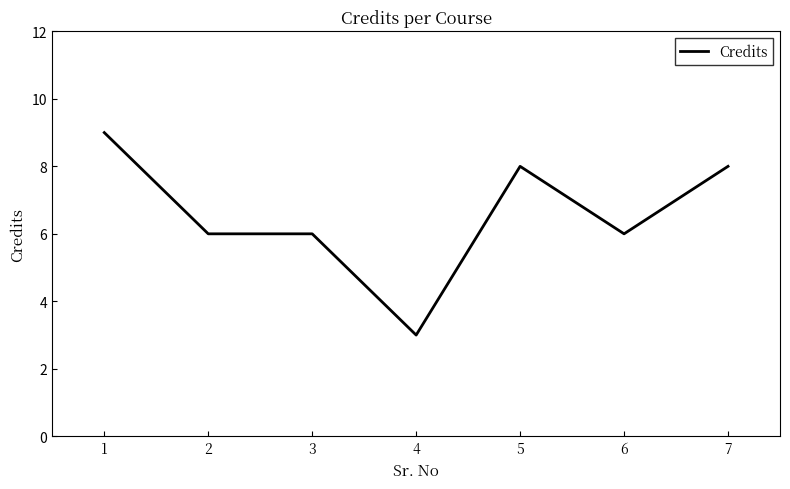

What is the change in value from 3 to 7?

+2